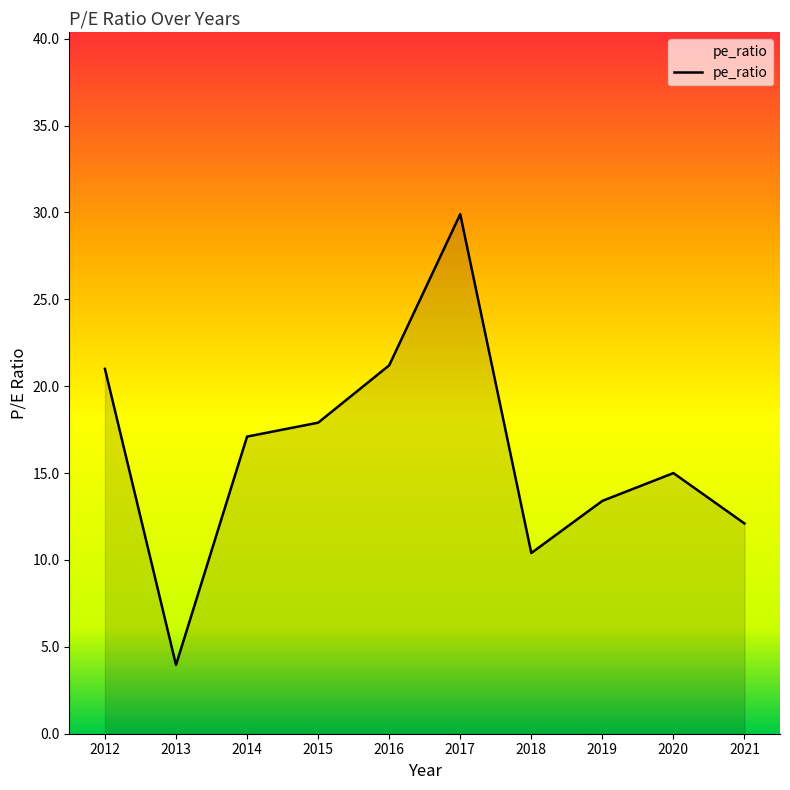

How many values exceed 17?

5